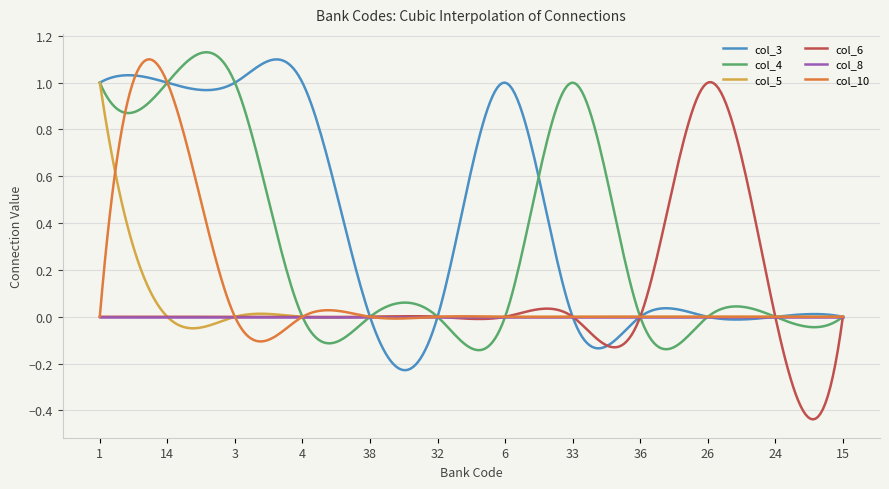

How many lines are shown in the chart?

6